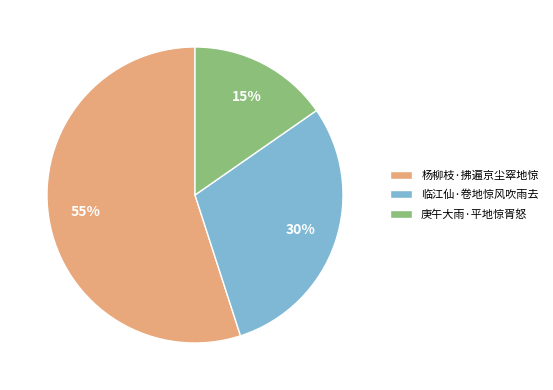

Which slice is the smallest?

庚午大雨·平地惊胥怒